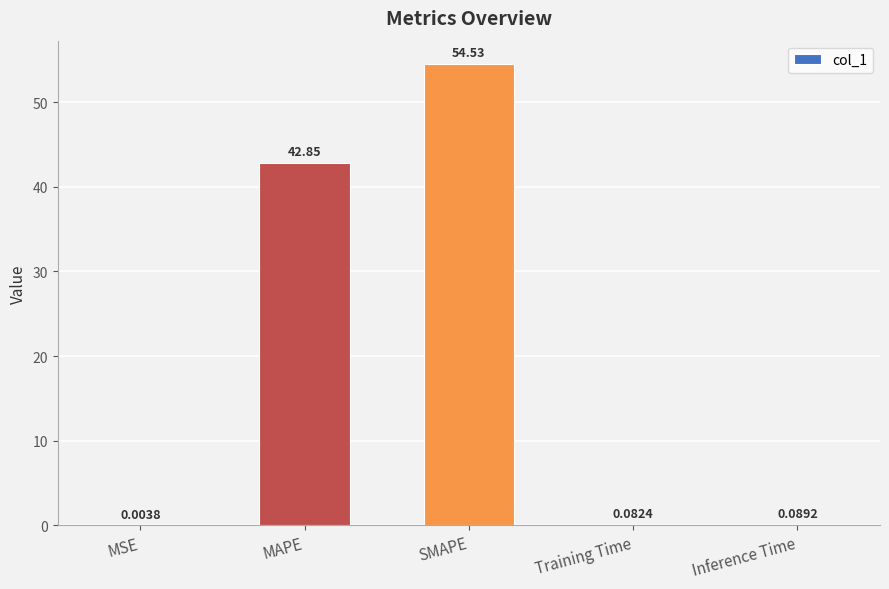

Between MAPE and Training Time, which is larger?

MAPE